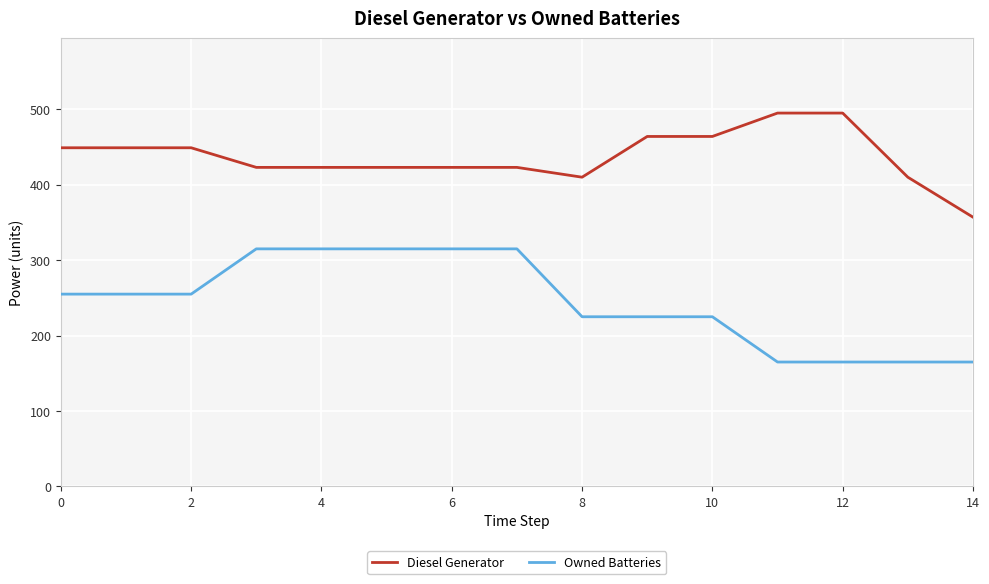

What is the greatest value displayed?

495